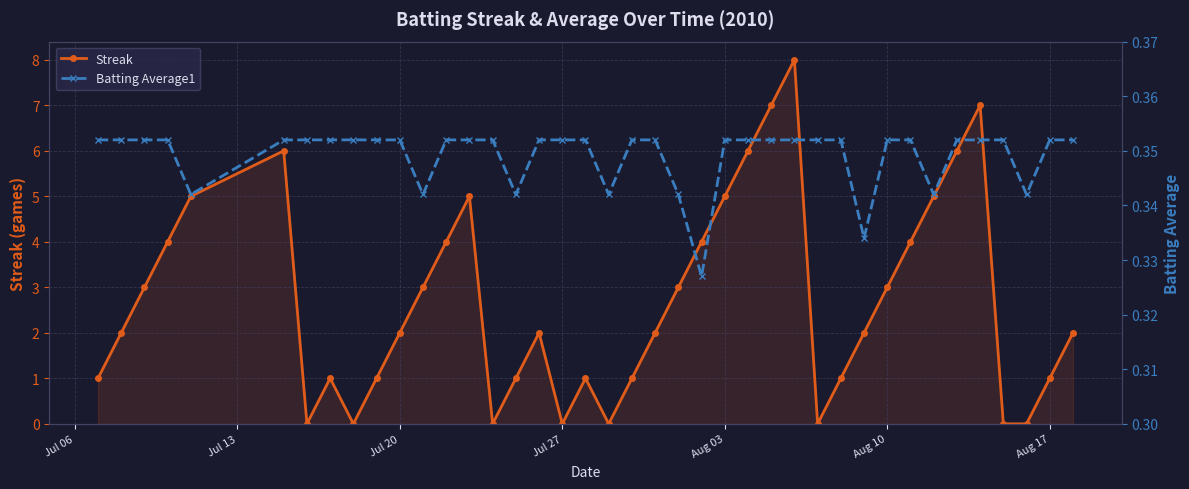

How many intersections are there between Streak and Batting Average1?

14